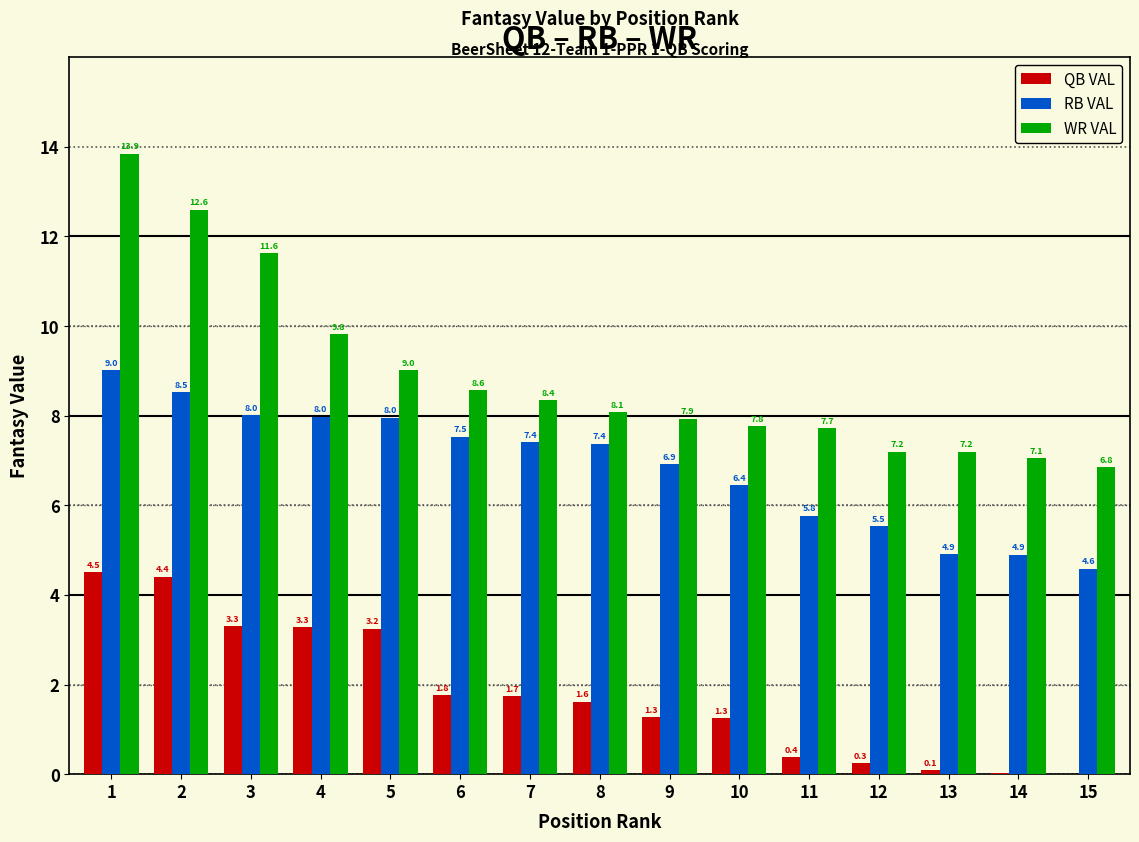

Is the value of QB VAL at 10 greater than the value of WR VAL at 6?

No